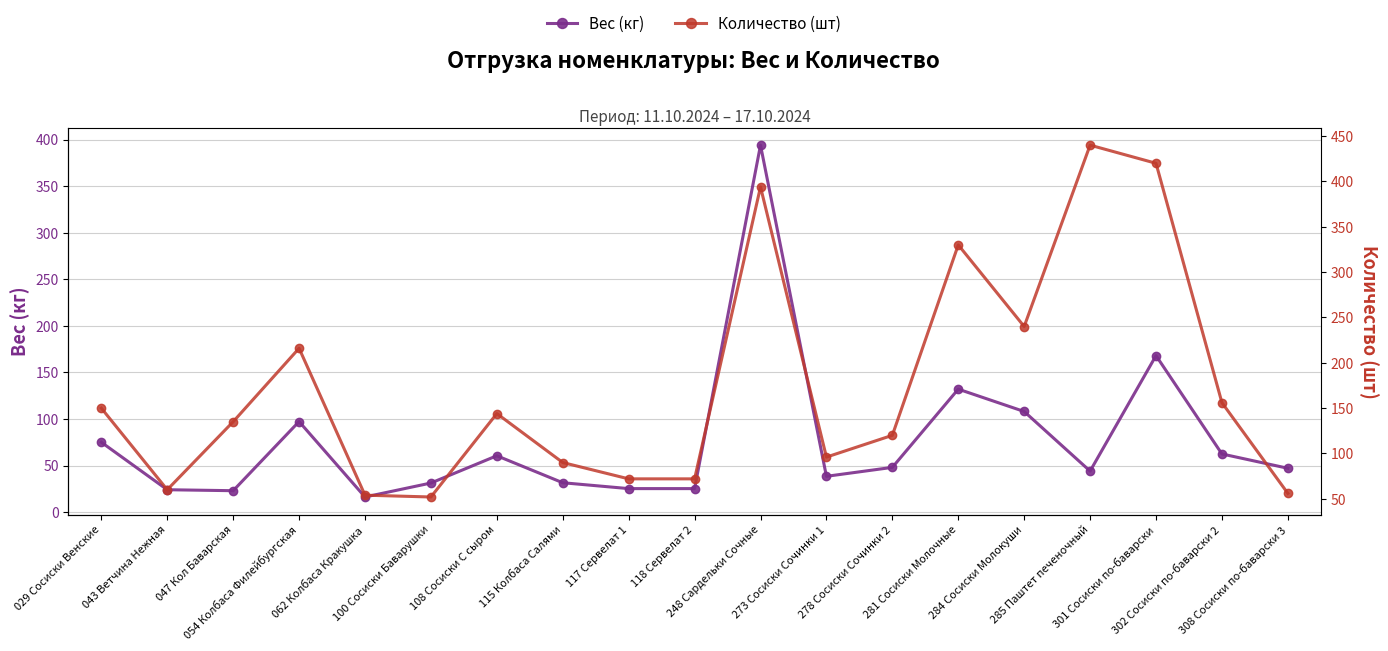

What is the label of the 9th point from the left?

117 Сервелат 1